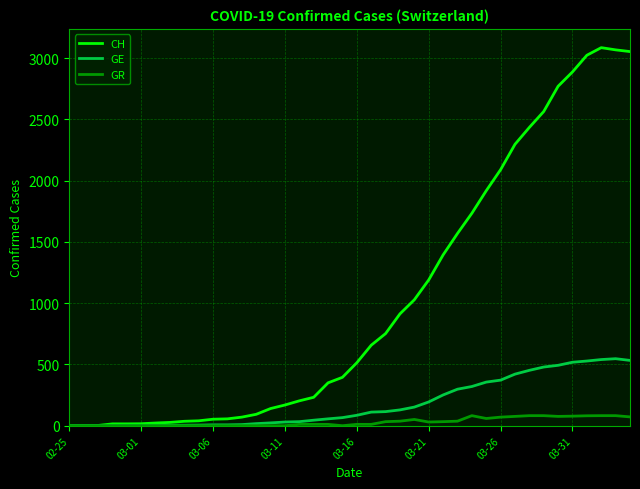

Which series has the largest total across all categories?

CH